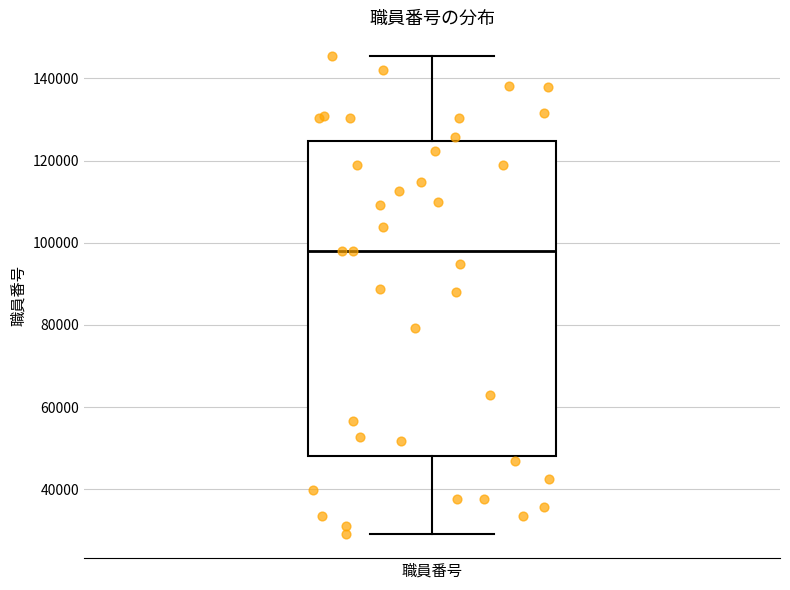

Transcribe this box plot: give where the median line is, the range the box spans, and where the two whiskers end, as read against the y-axis. The values are not printed on the chart, so give them approximately, as read against the axis.

median 98000, box 48000 to 124000, whiskers 30000 to 146000